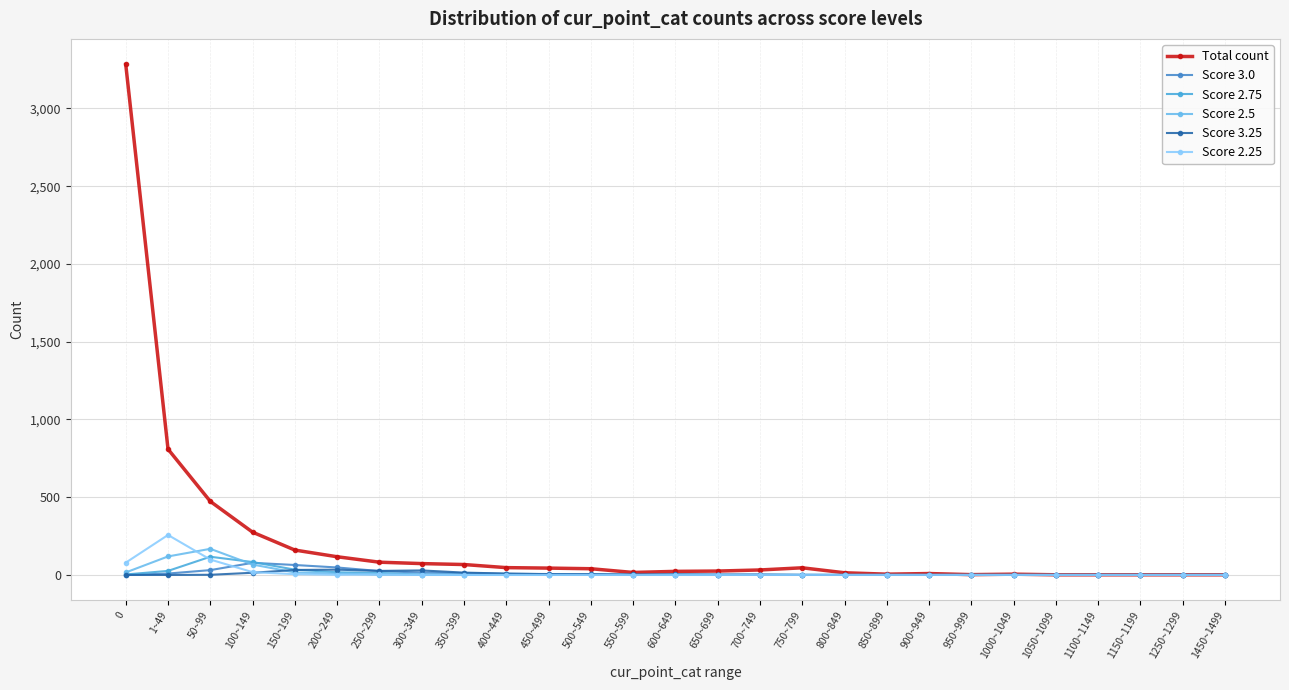

True or false: Score 2.5 and Total count cross at least once.

False